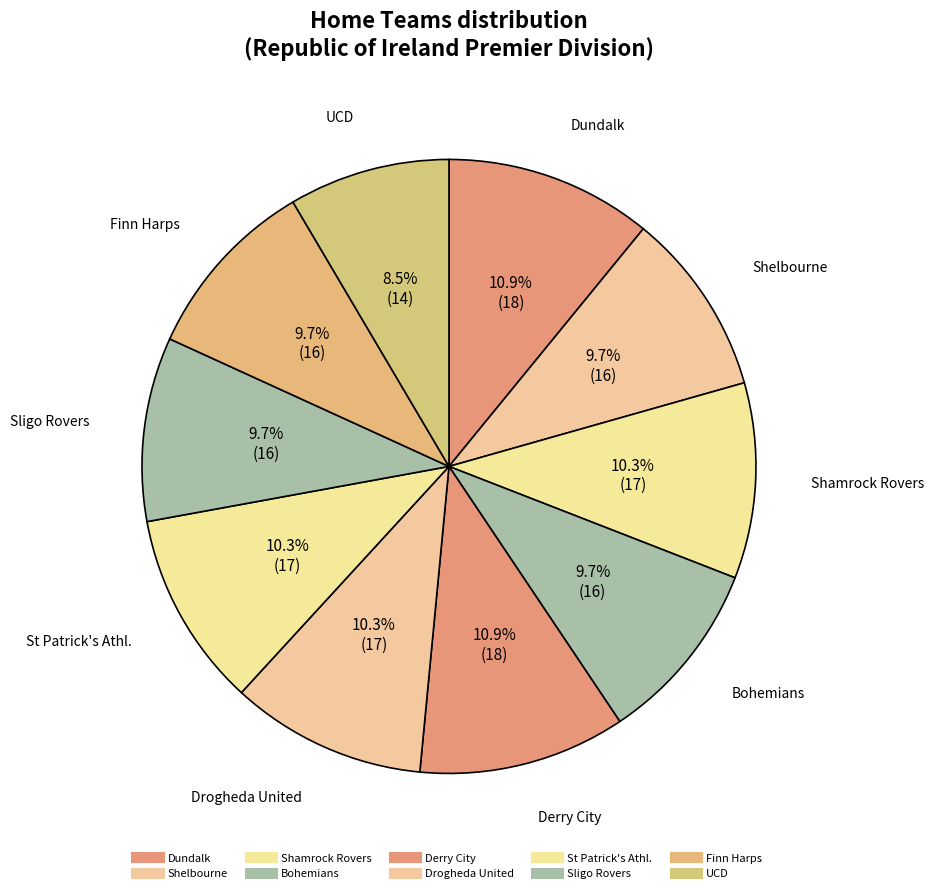

True or false: Drogheda United accounts for 23% of the total.

False